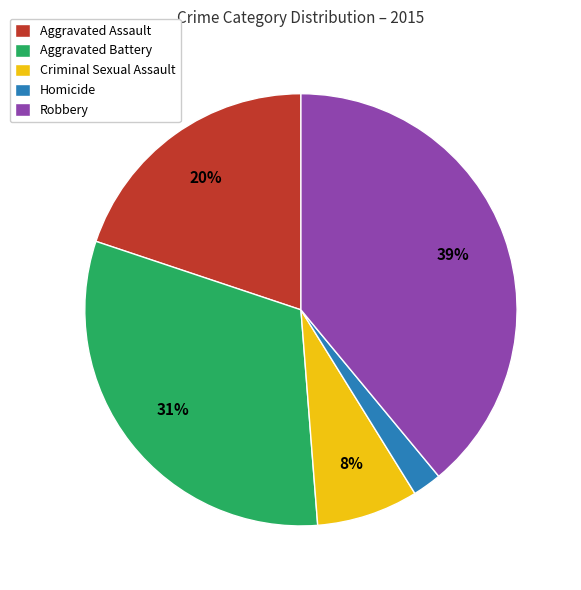

Does any single category account for the majority?

No